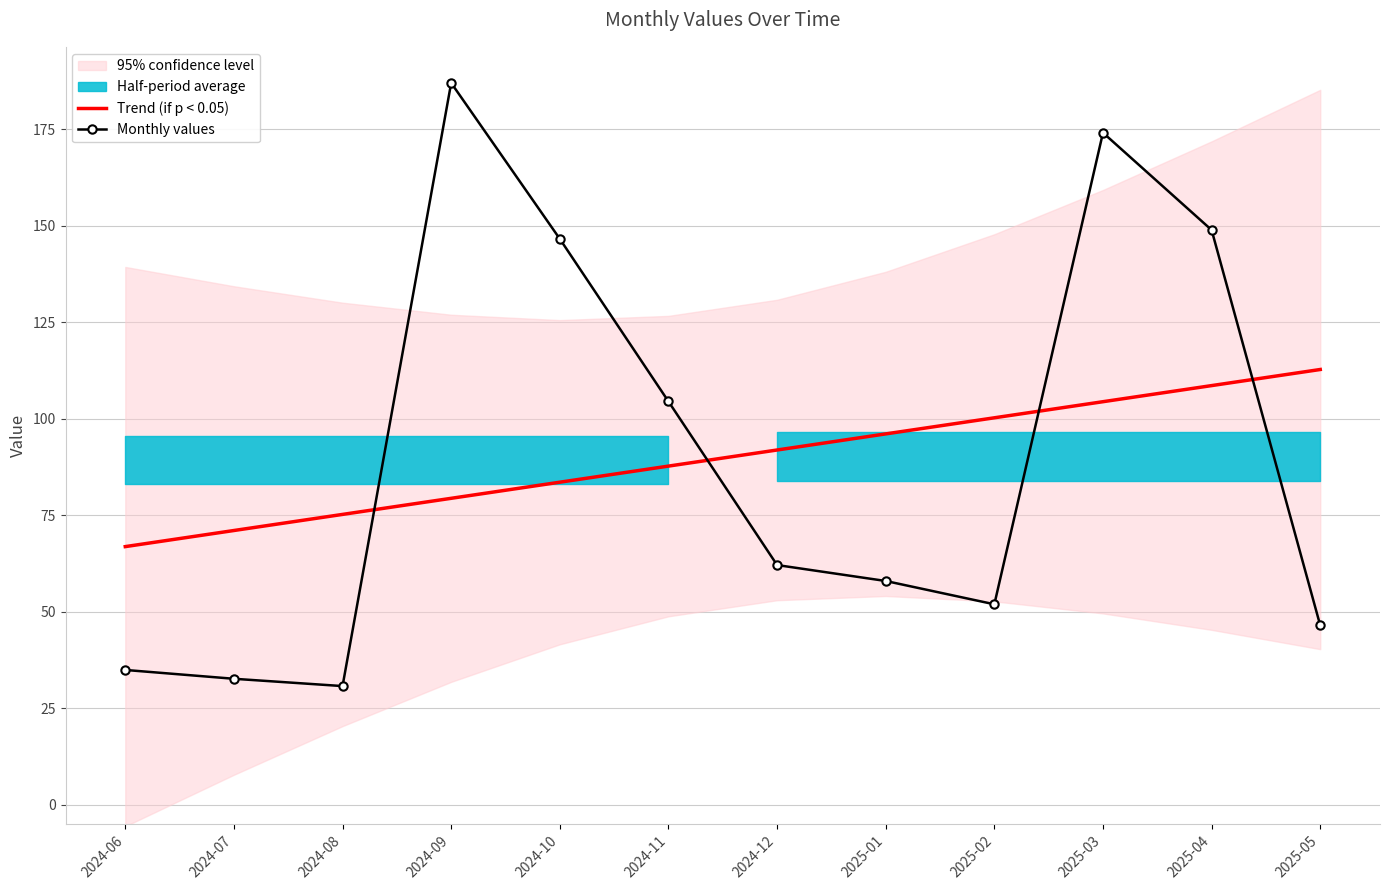

Reading right to left, list all the values displayed in this chart.

Trend (if p < 0.05): 2025-05=112.8	2025-04=108.6	2025-03=104.4	2025-02=100.3	2025-01=96.1	2024-12=91.9	2024-11=87.8	2024-10=83.6	2024-09=79.4	2024-08=75.2	2024-07=71.1	2024-06=66.9
Monthly values: 2025-05=46.5	2025-04=148.9	2025-03=174.1	2025-02=52.0	2025-01=58.0	2024-12=62.1	2024-11=104.5	2024-10=146.6	2024-09=187.0	2024-08=30.8	2024-07=32.7	2024-06=35.0